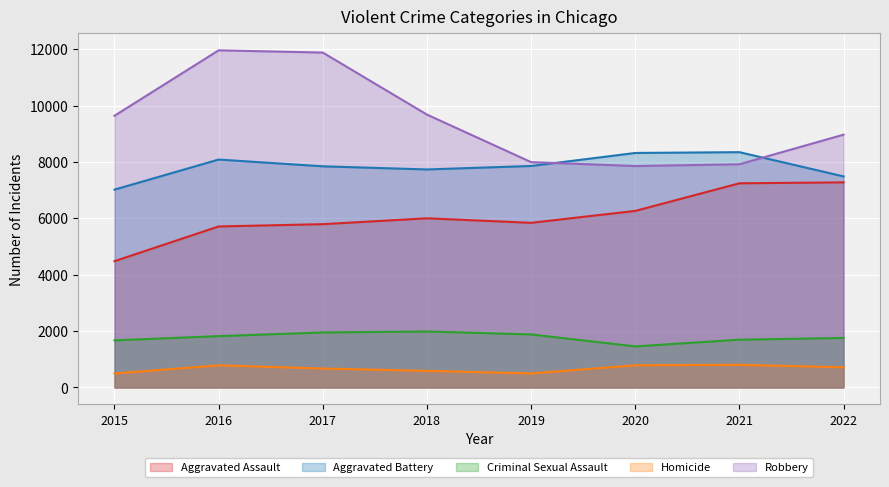

What is the lowest value of the Aggravated Battery series?

7018